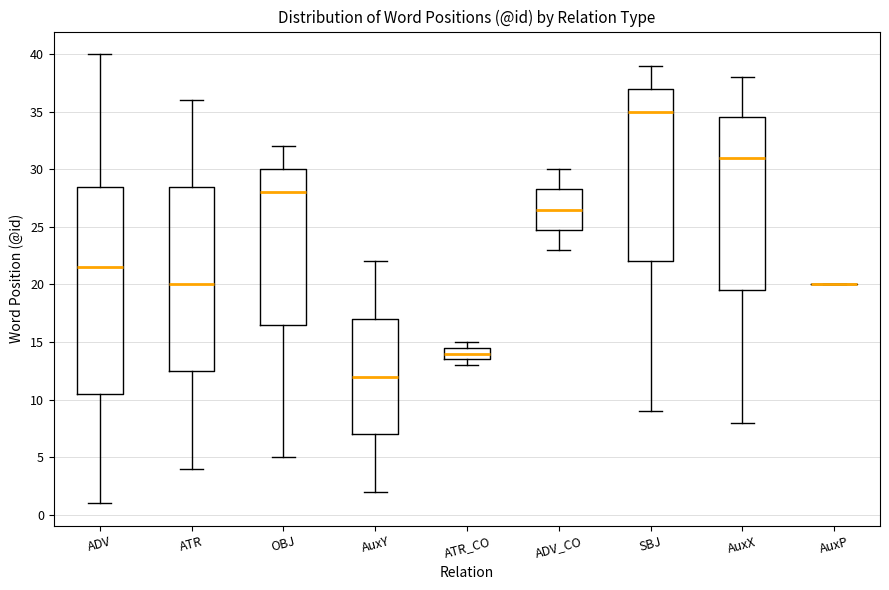

Which box is the tallest, from its lower edge to its upper edge?

ADV